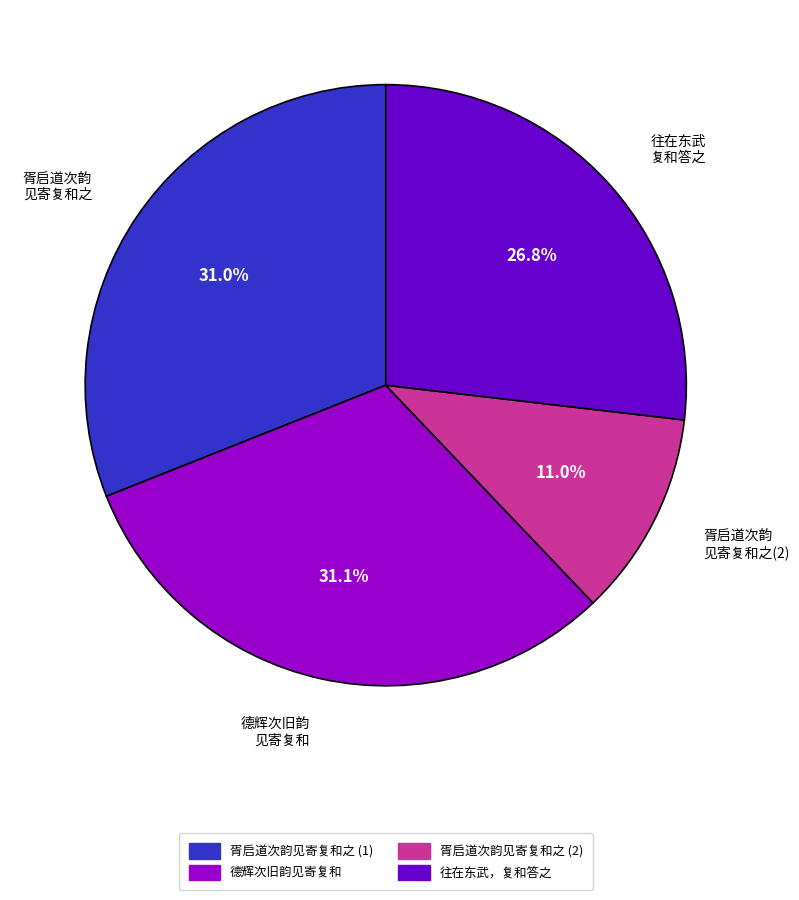

Does any single category account for the majority?

No